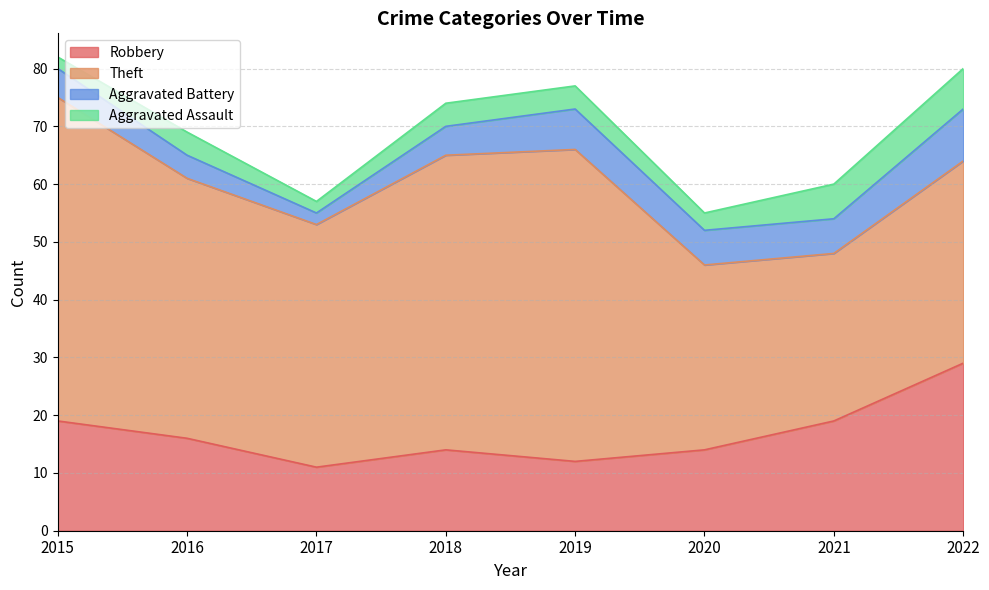

At which category is the sum across all series the highest?

2015